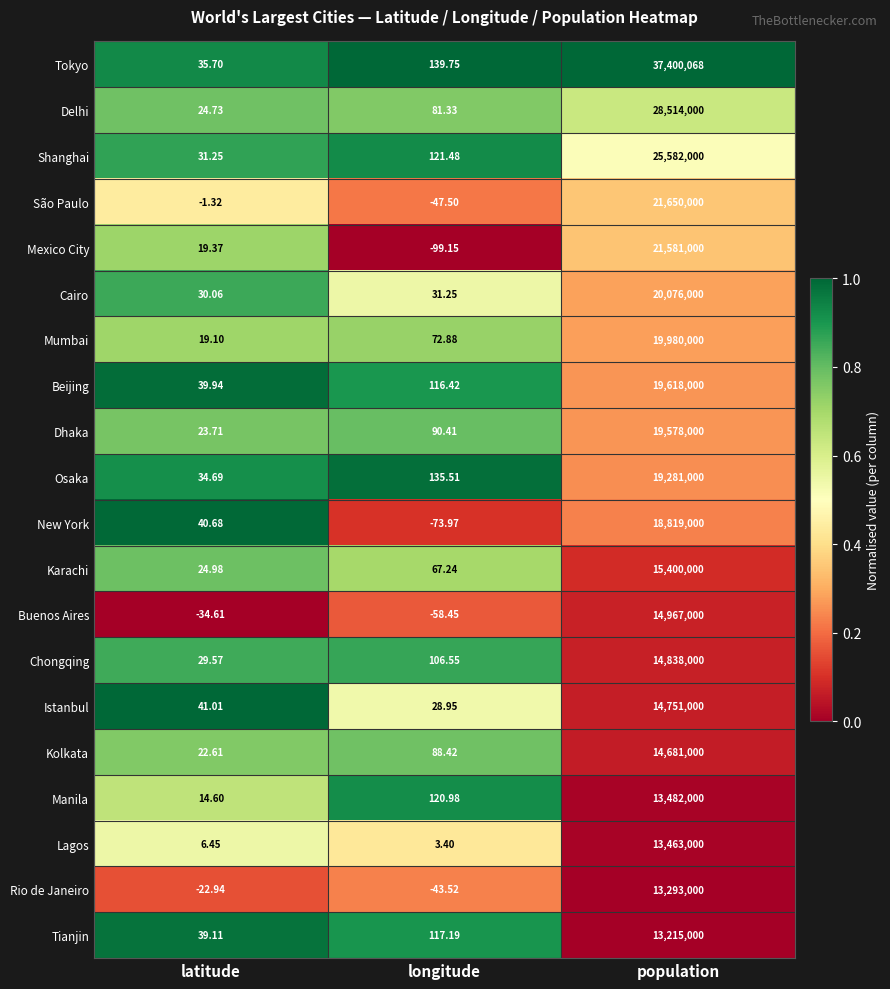

At which label does Manila first exceed 120?

longitude